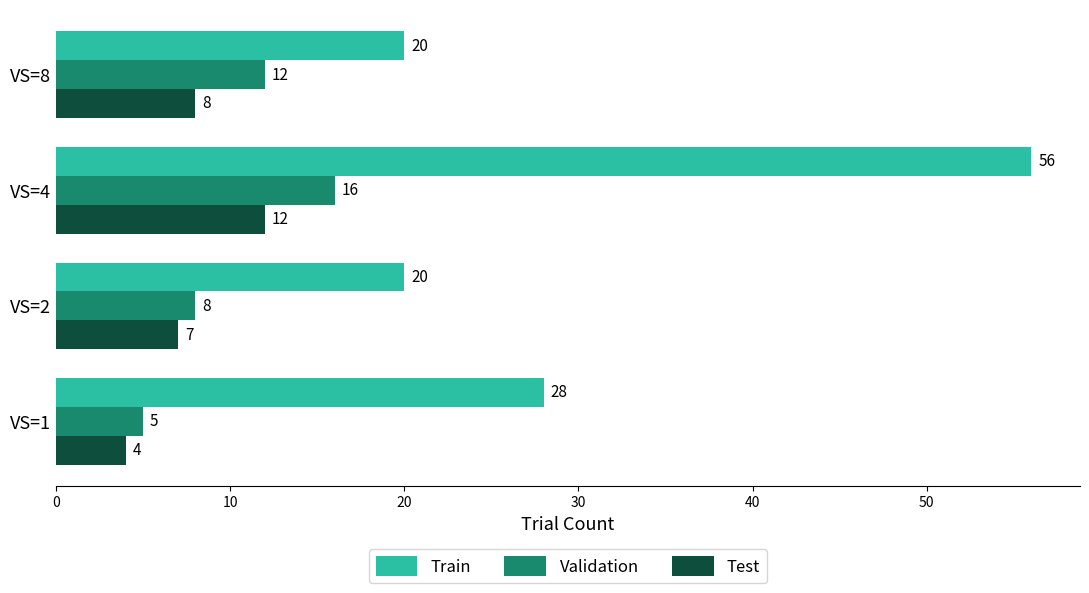

Between VS=1 and VS=4, which series saw the biggest shift?

Train